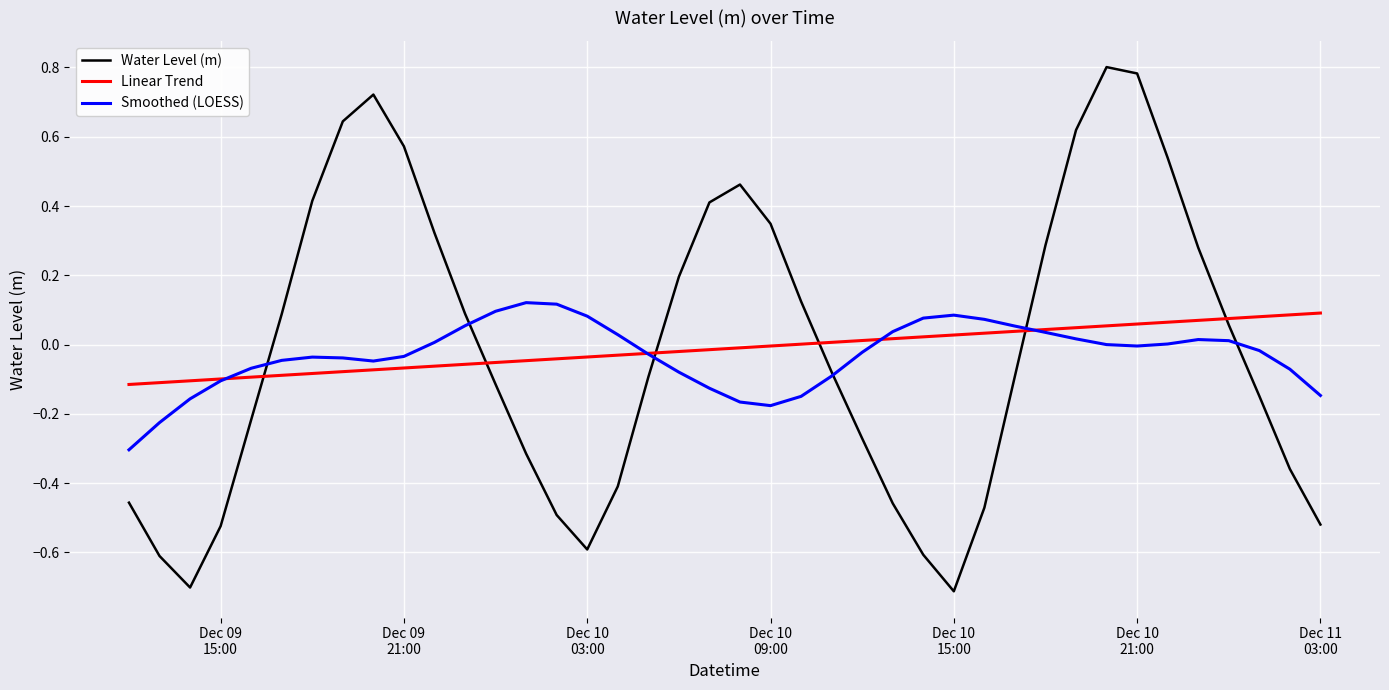

What is the lowest value of the Water Level (m) series?

-0.7